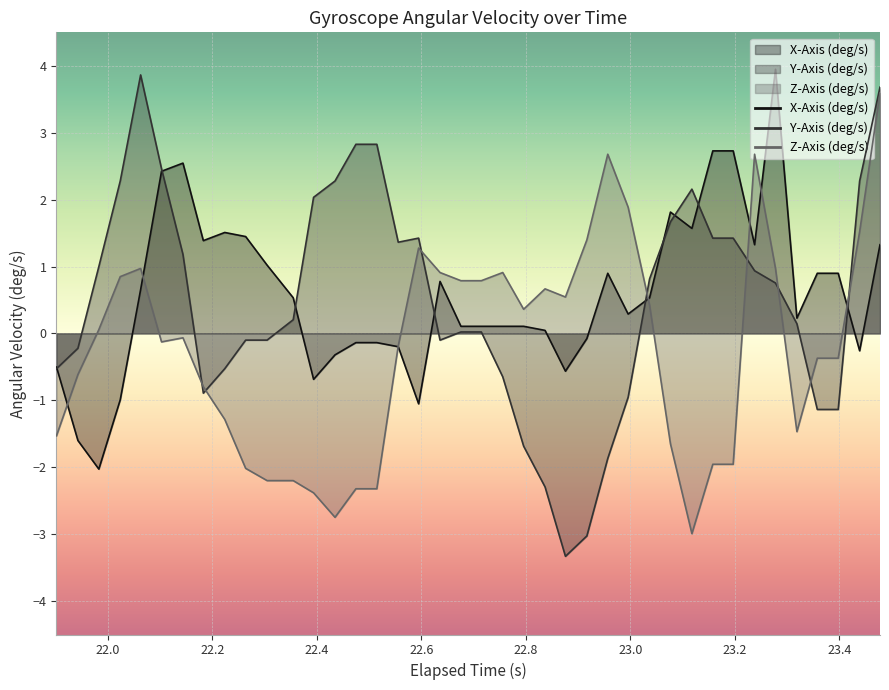

How many positive values does the X-Axis (deg/s) series have?

27